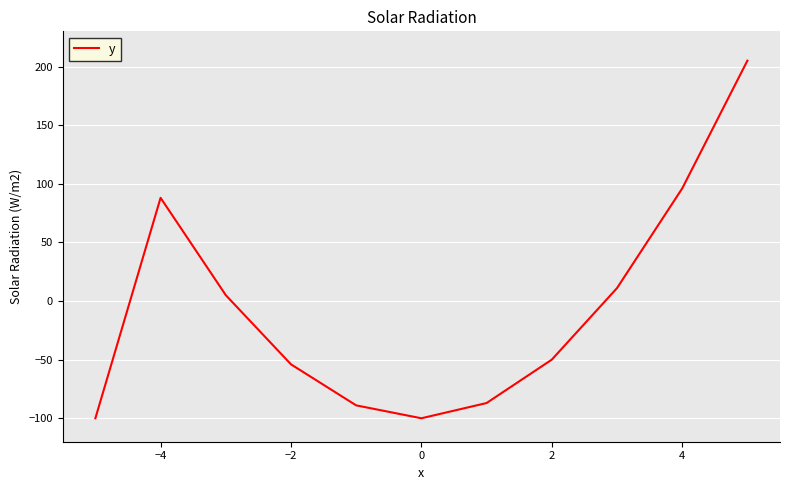

What is the minimum value shown in the chart?

-100